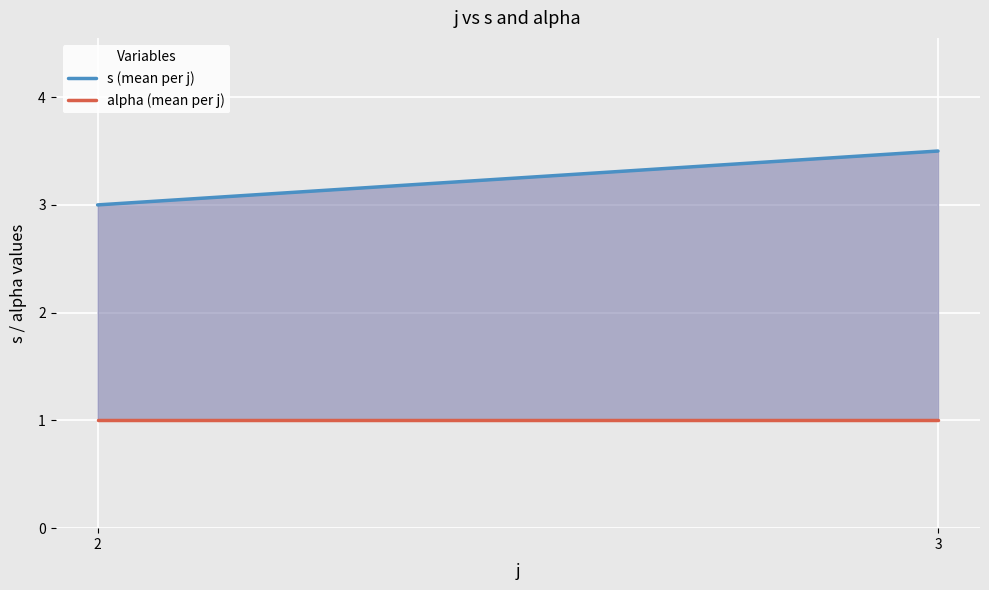

Between 2 and 3, which is larger?

3